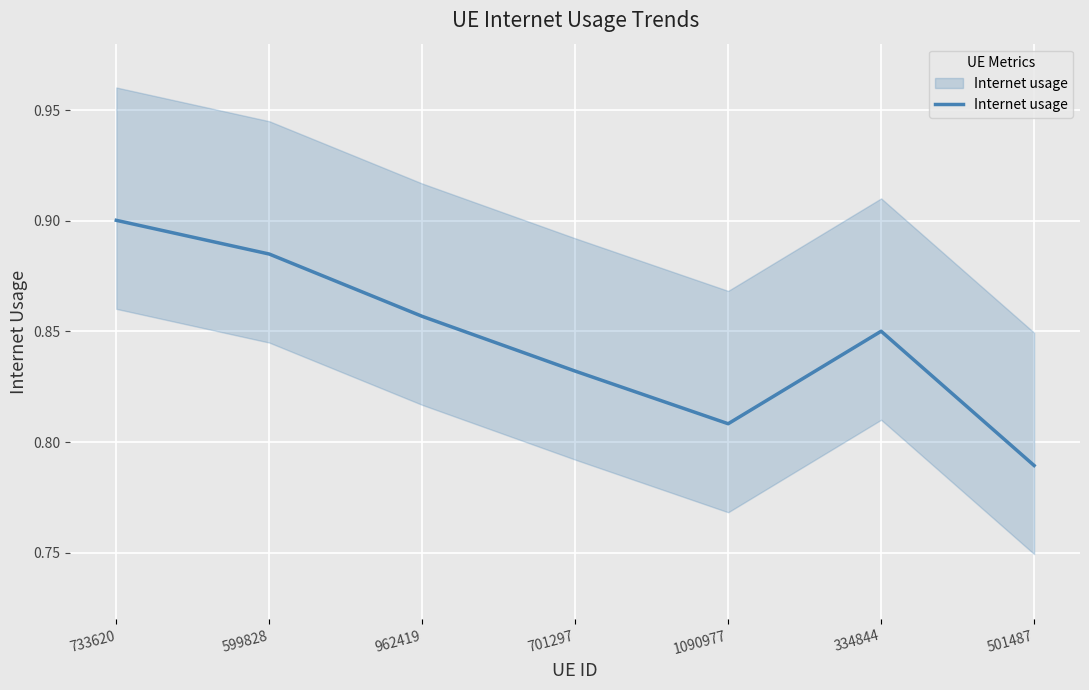

True or false: there are more than 1 points higher than both neighbors.

False